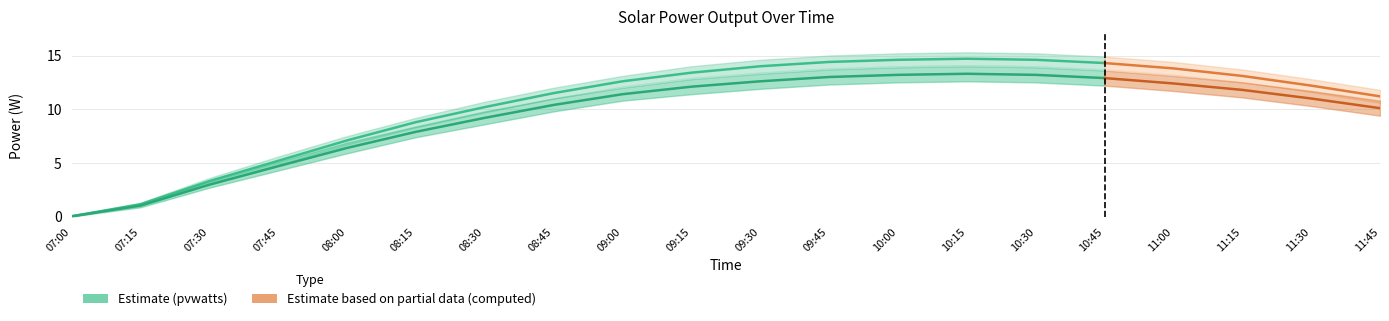

At how many categories does at least one series exceed 12?

11